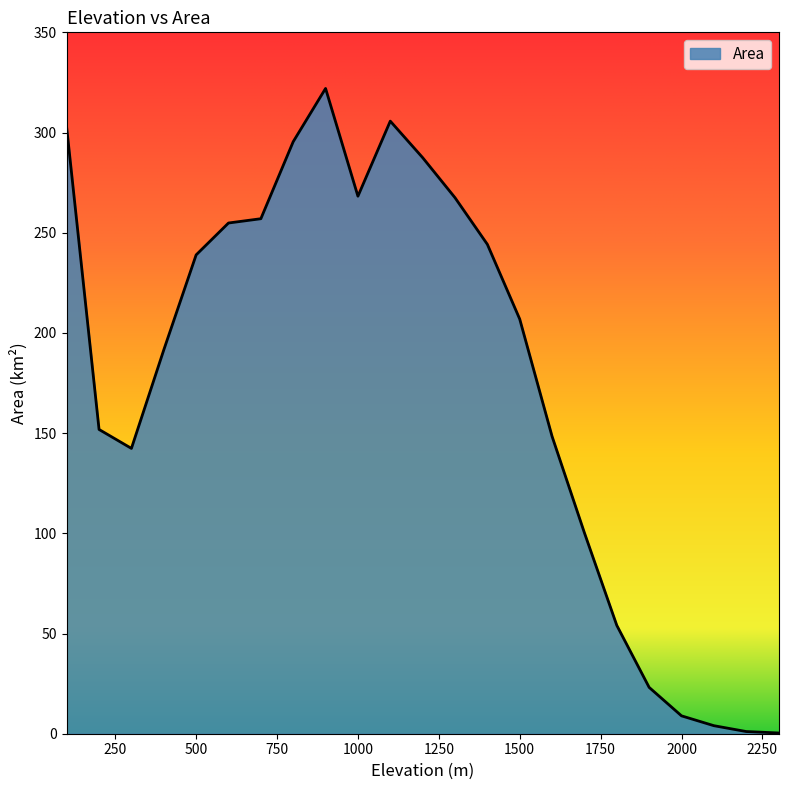

What is the greatest value displayed?

322.0